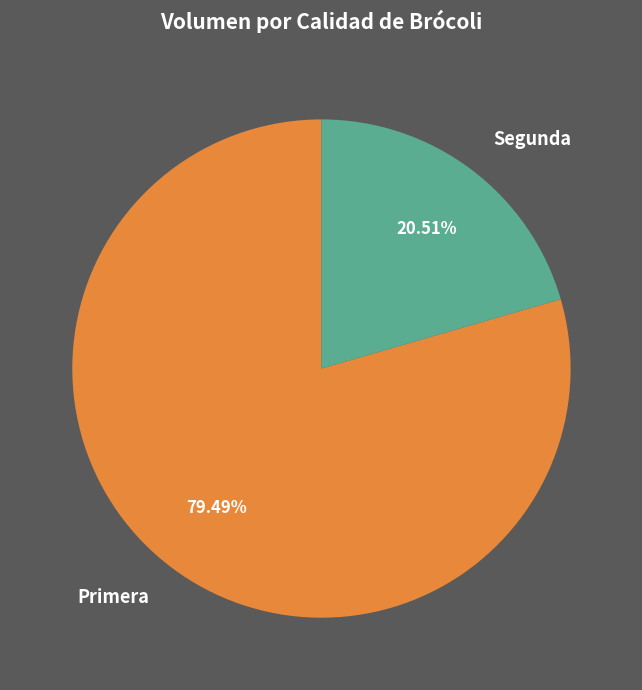

To the nearest percent, what is the combined percentage of Segunda and Primera?

100%